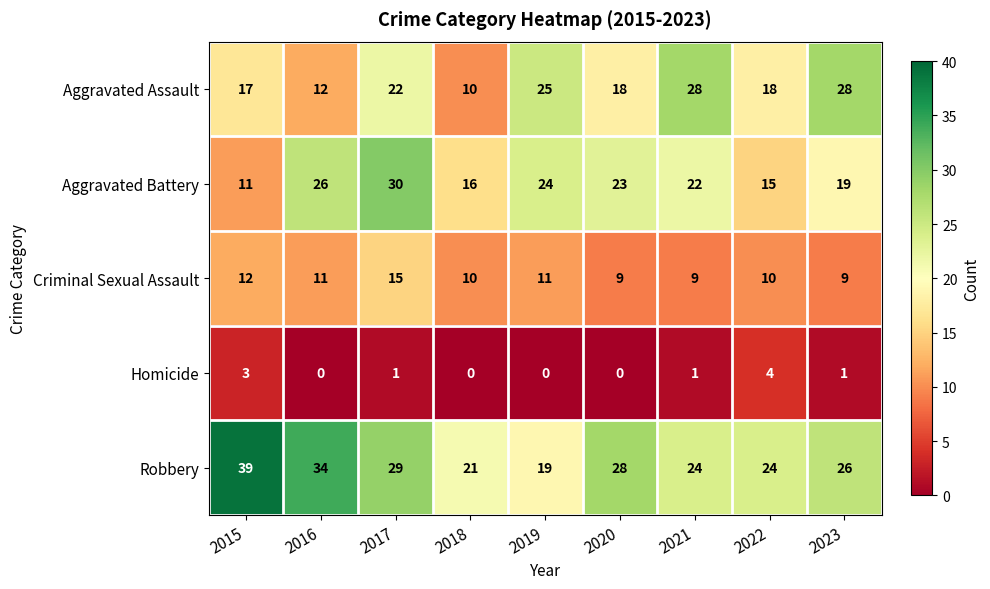

What is the greatest value displayed?

39